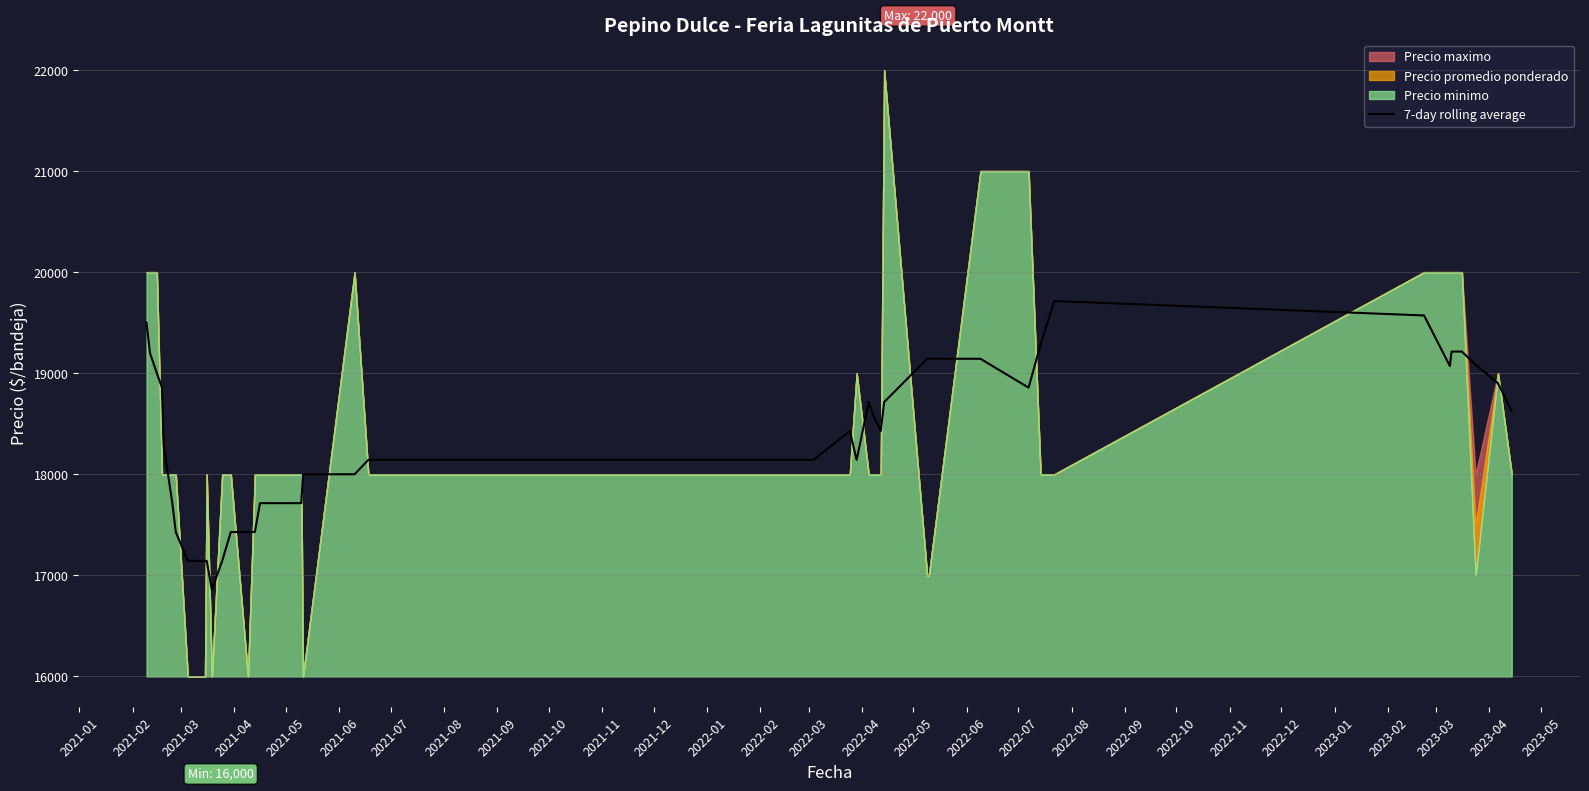

What is the highest value of the 7-day rolling average series?

19714.3